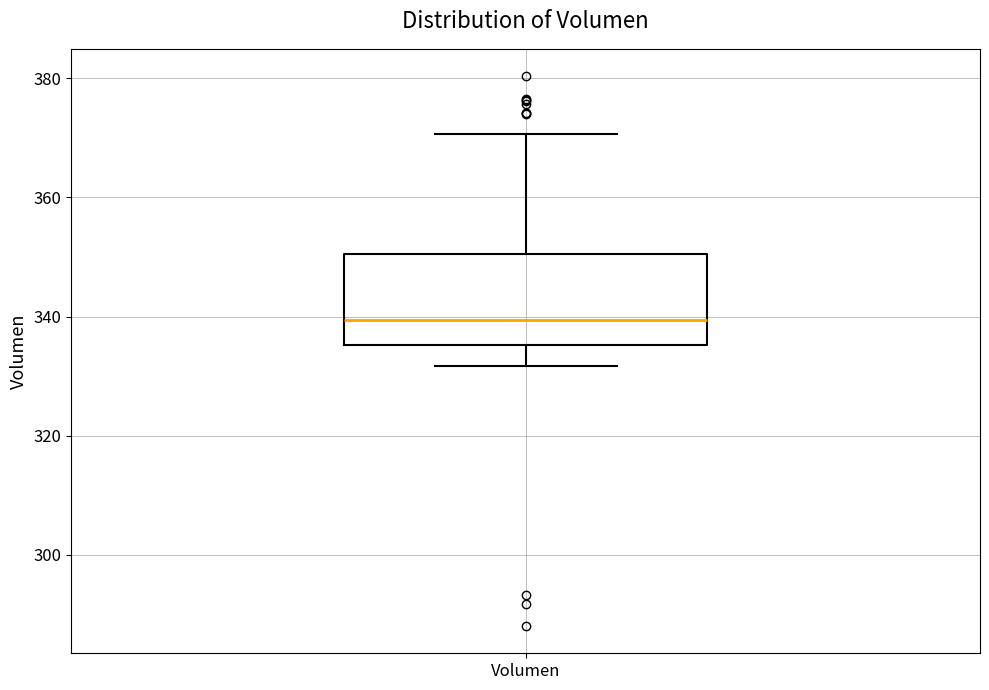

Read this box plot against the y-axis: the position of the median line, the range covered by the box, and the ends of both whiskers. The values are not printed on the chart, so give them approximately, as read against the axis.

median 340, box 336 to 350, whiskers 332 to 370